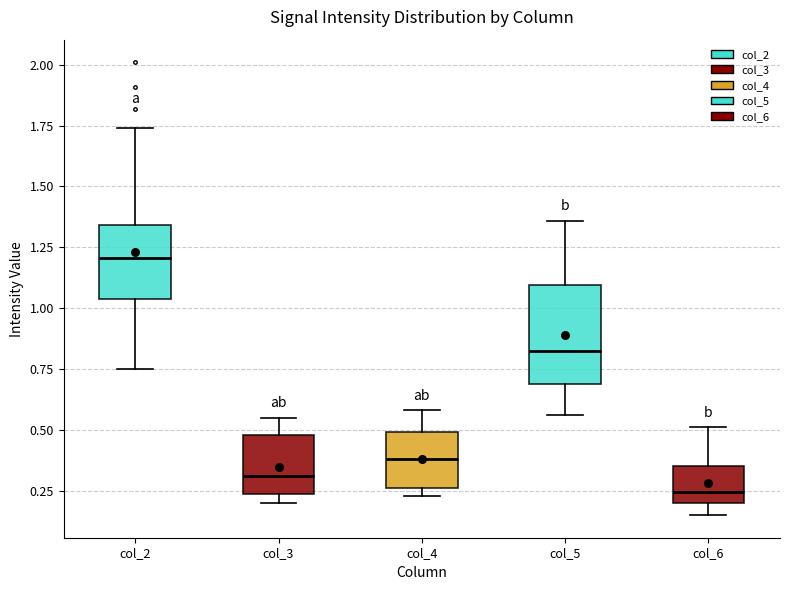

Which box has the lowest median line?

col_6